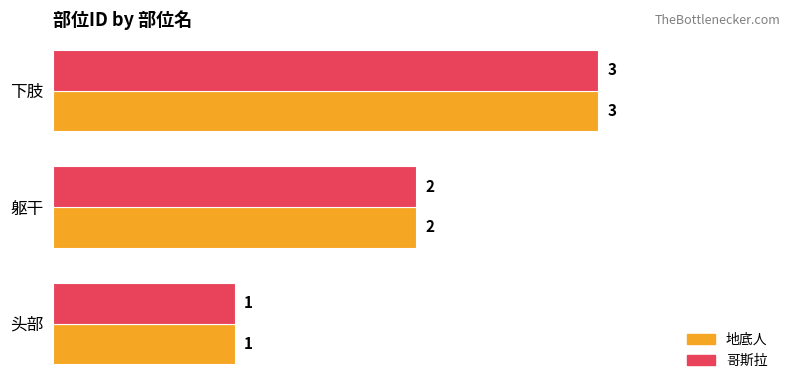

List the labels in order of 地底人 value, largest first.

下肢, 躯干, 头部